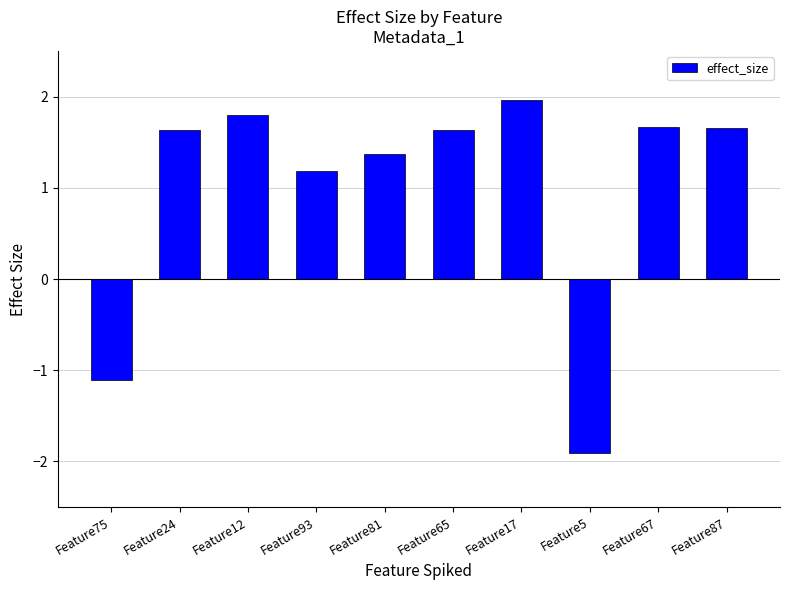

How many values are below zero?

2